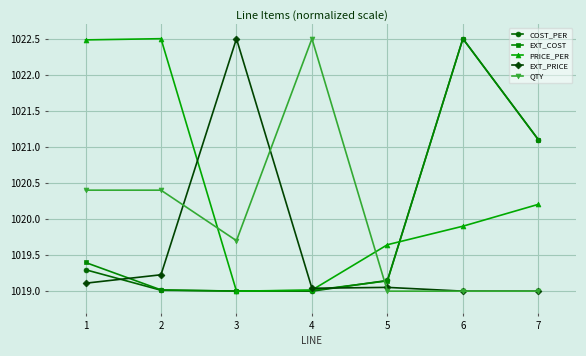

Which category has the highest value in the QTY series?

4